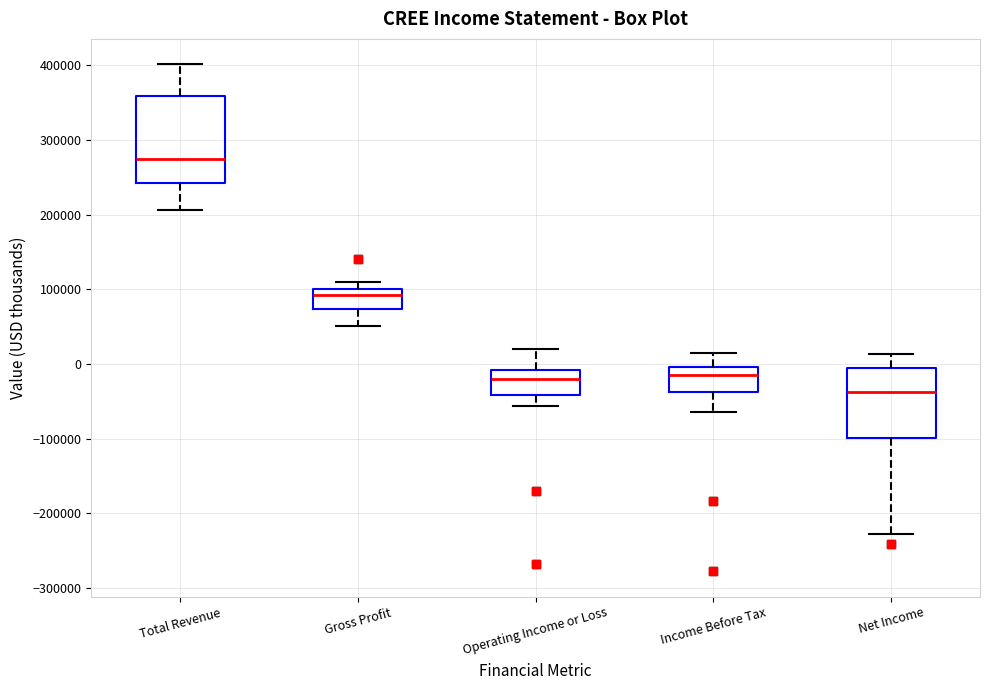

Which box has the highest median line?

Total Revenue